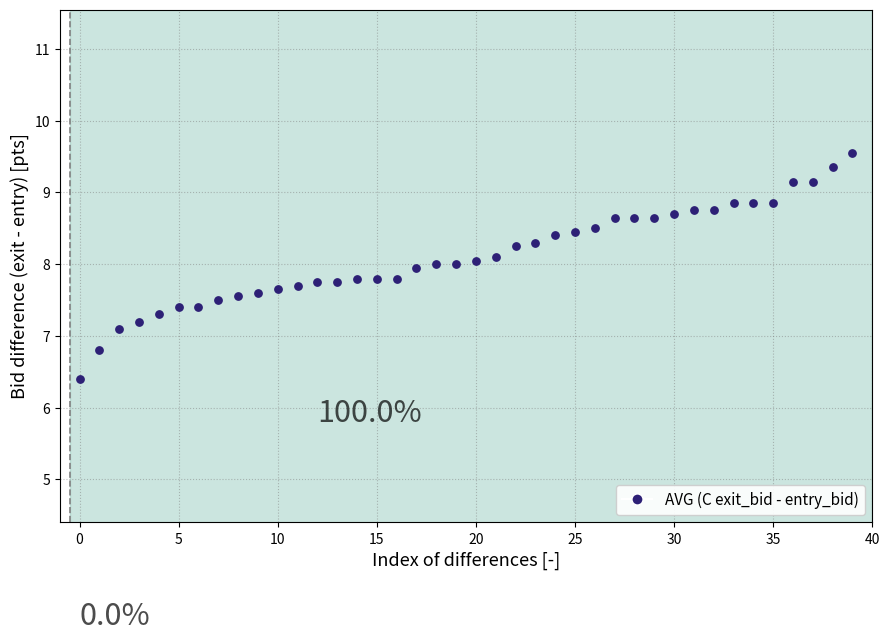

What Y value in the scatter plot is closest to 7?

7.1